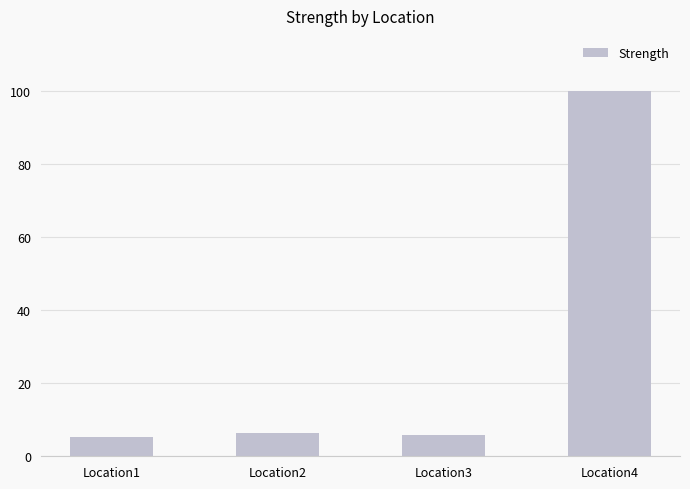

What is the difference between the maximum and minimum values?

94.8